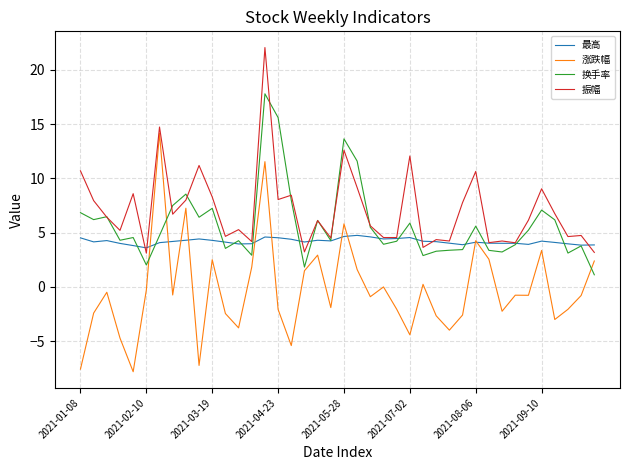

What is the greatest value displayed?

22.1